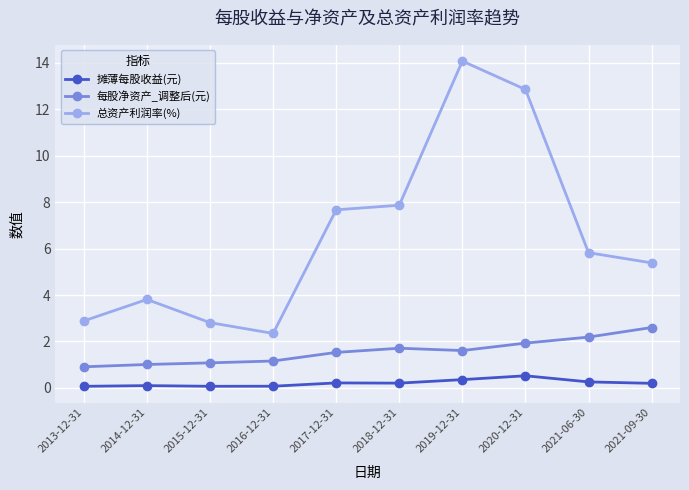

True or false: 总资产利润率(%) and 每股净资产_调整后(元) cross at least once.

False